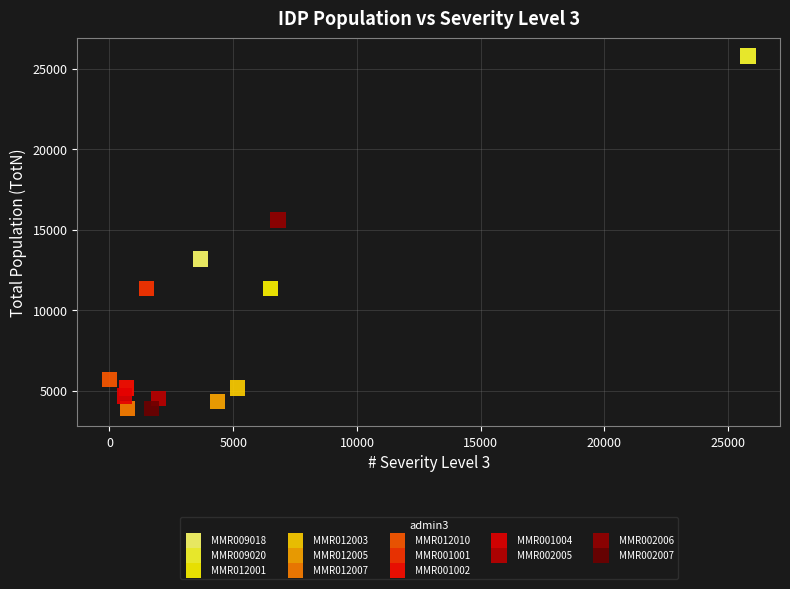

Which series reaches the maximum Y coordinate?

MMR009020